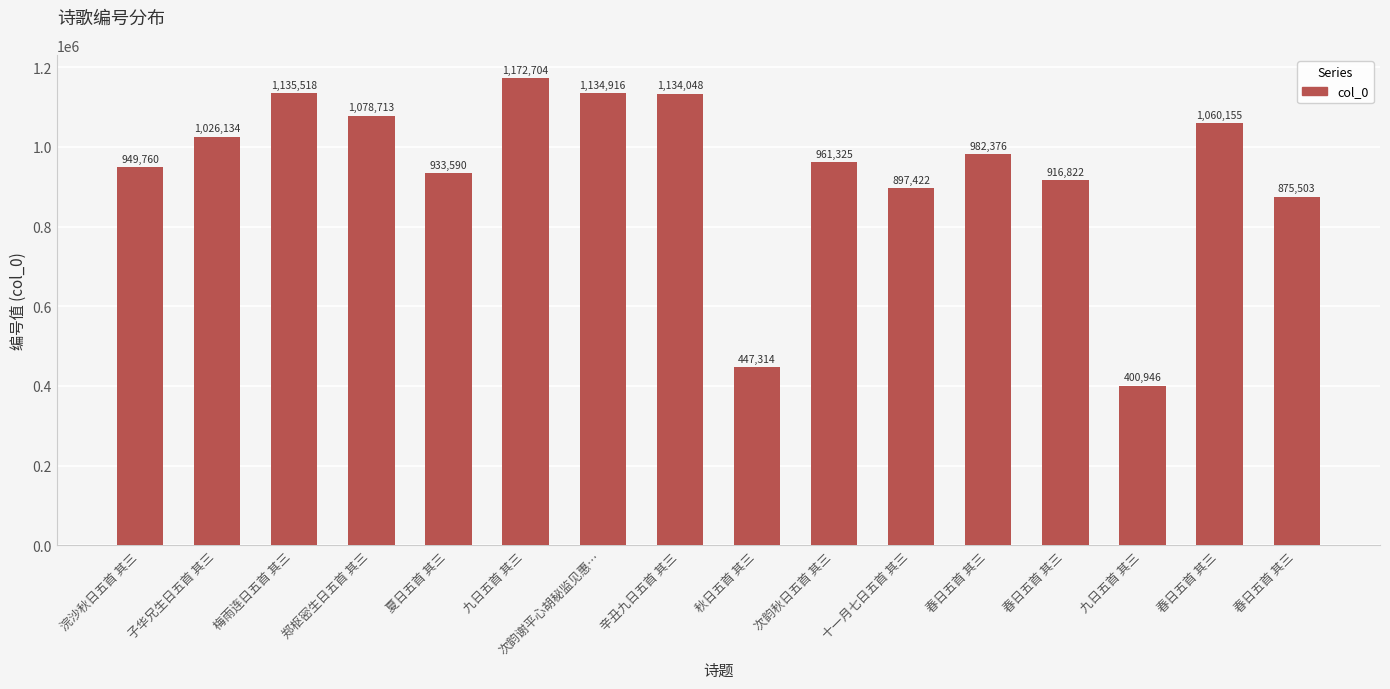

How many values are below 982376?

8